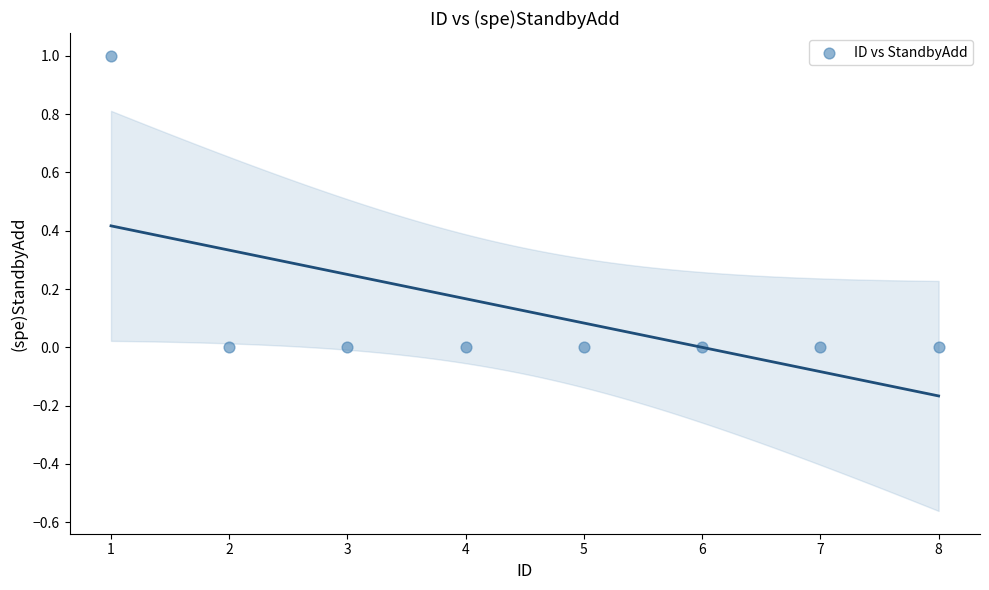

What is the average X value?

4